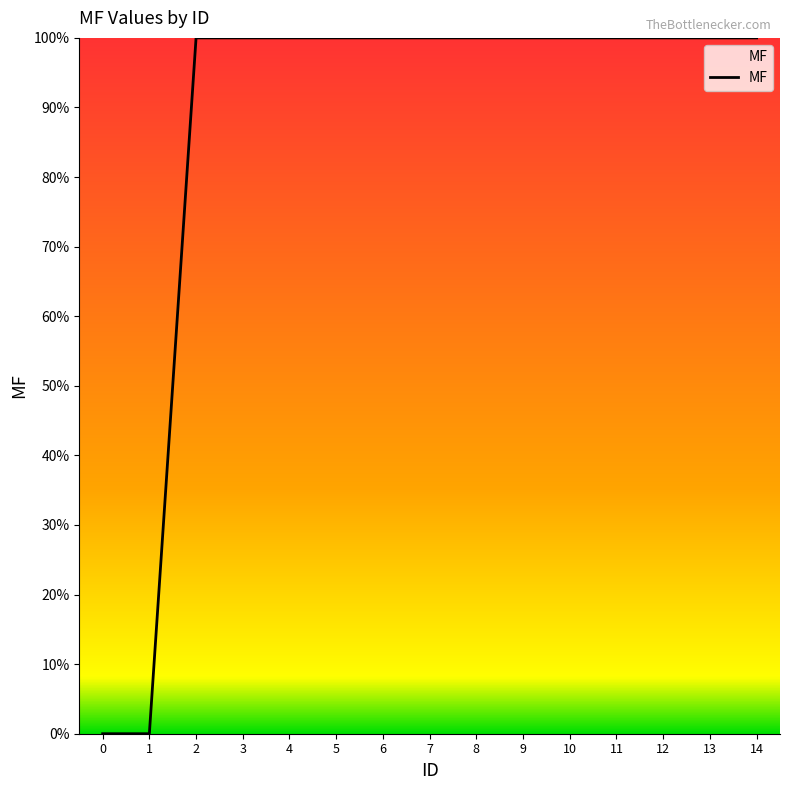

How many lines are shown in the chart?

1